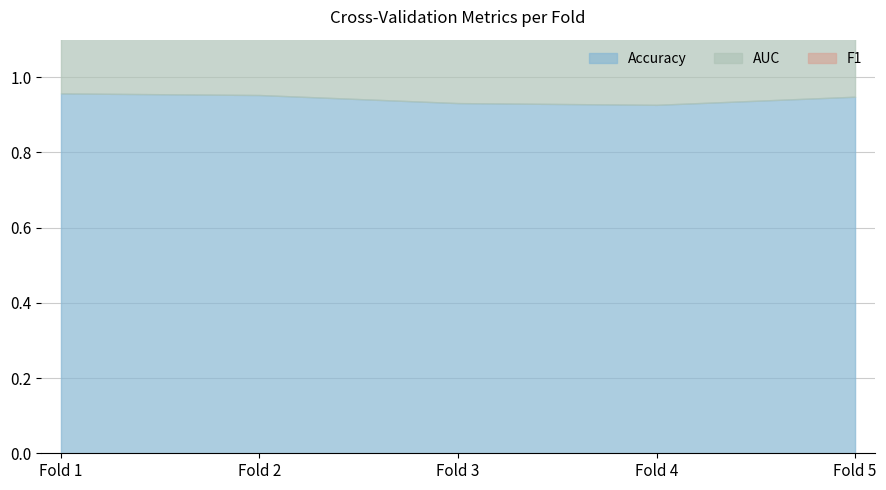

True or false: Accuracy and AUC cross at least once.

False